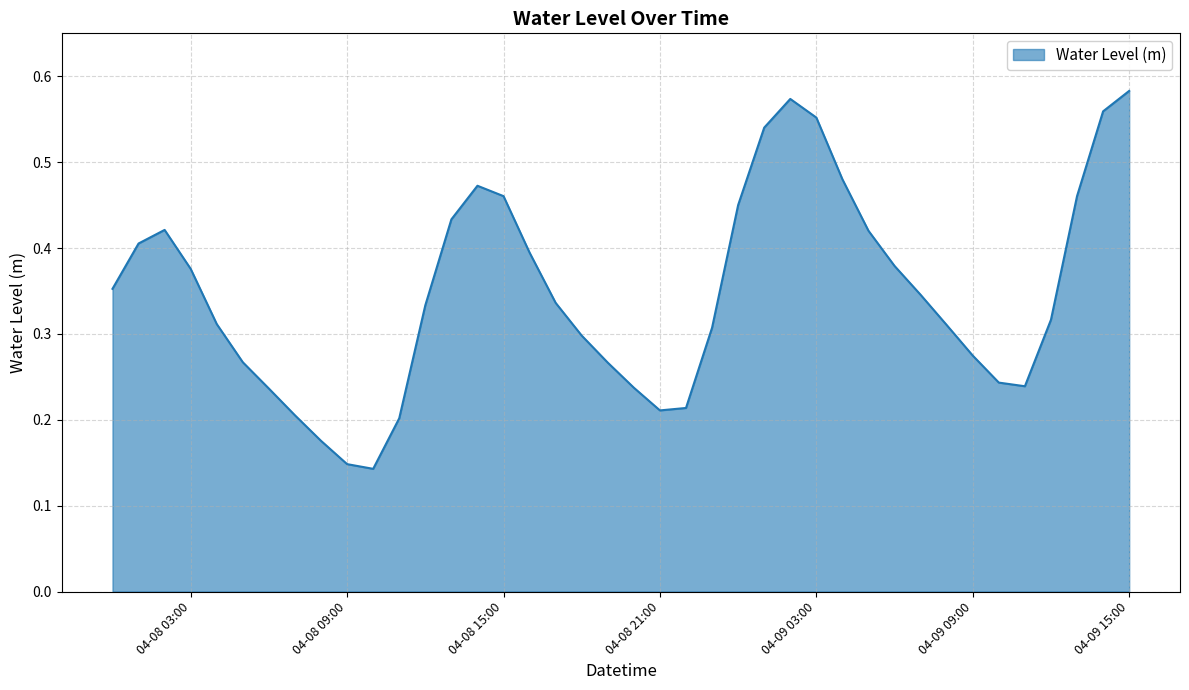

What is the sum of all values?

13.9